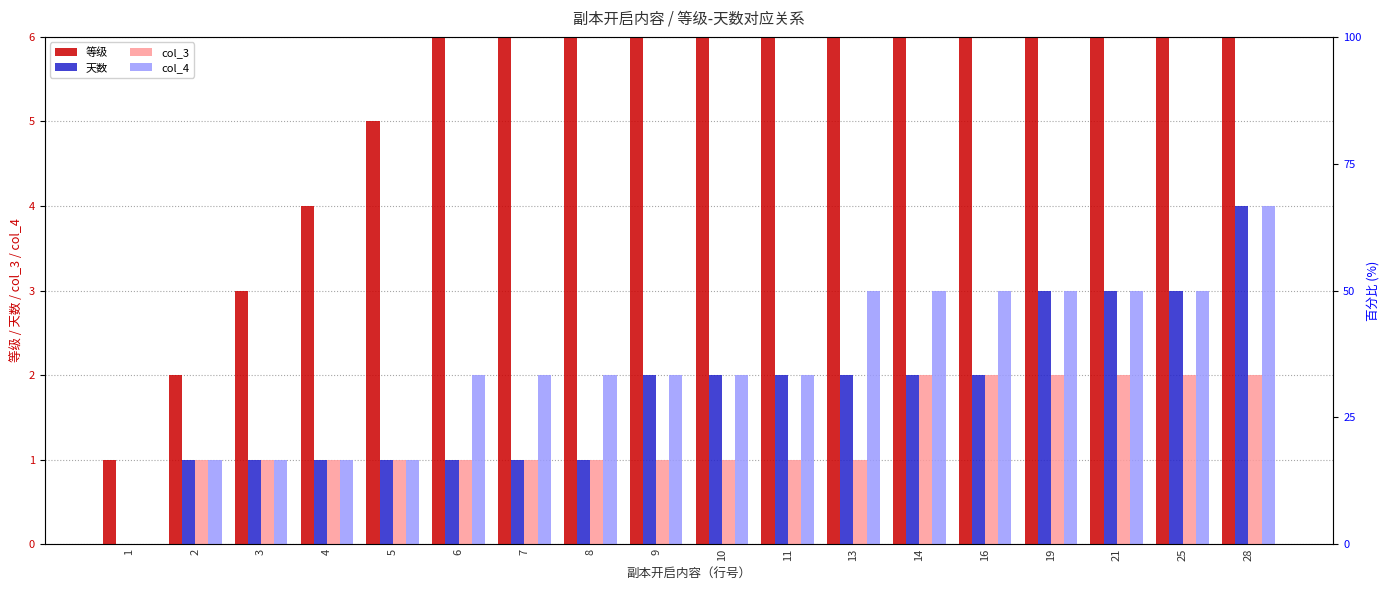

What value does the col_4 series have at 25?

3